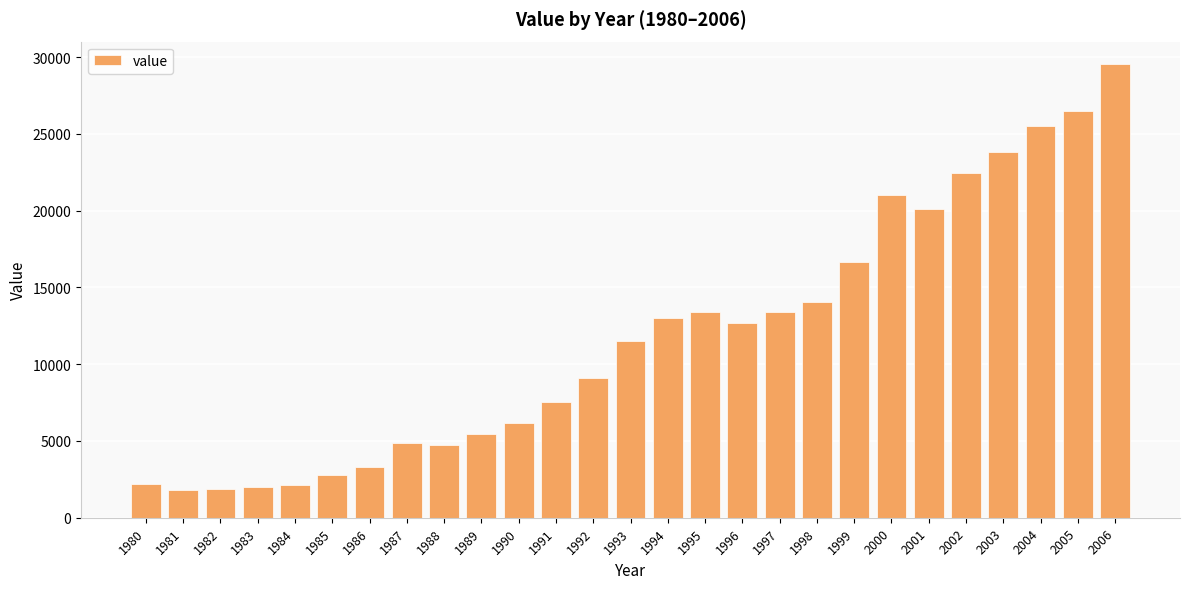

How many bars are there in total?

27